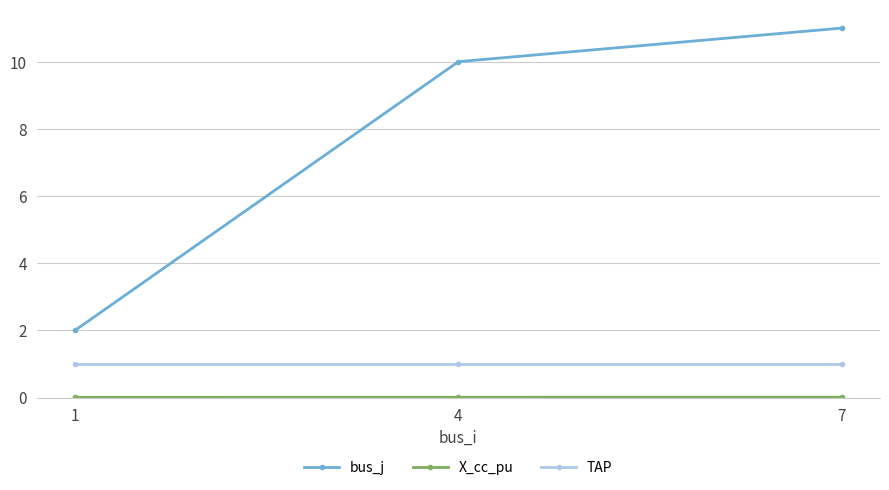

Does the chart have visible grid lines?

Yes